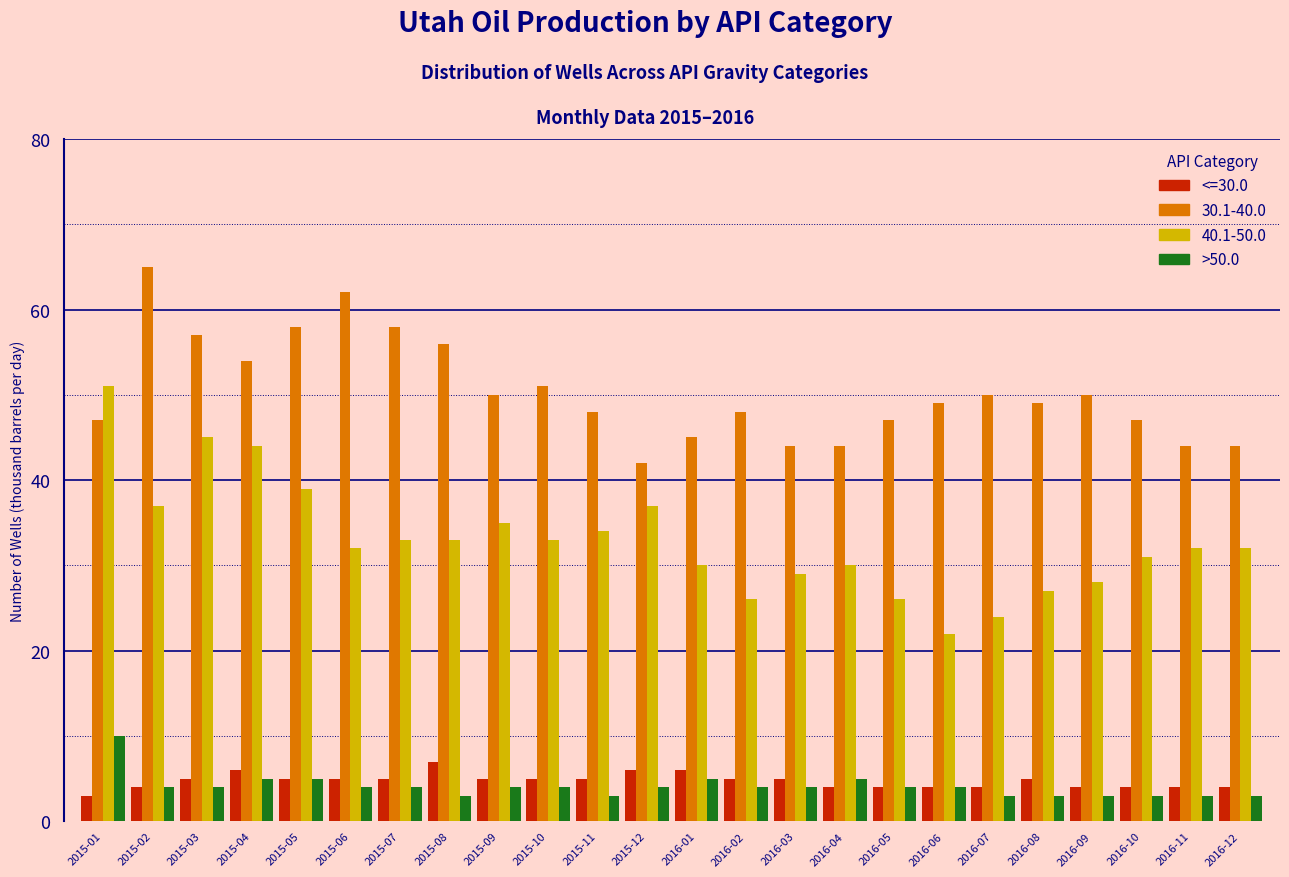

What is the difference between the maximum and minimum values in the 40.1-50.0 series?

29